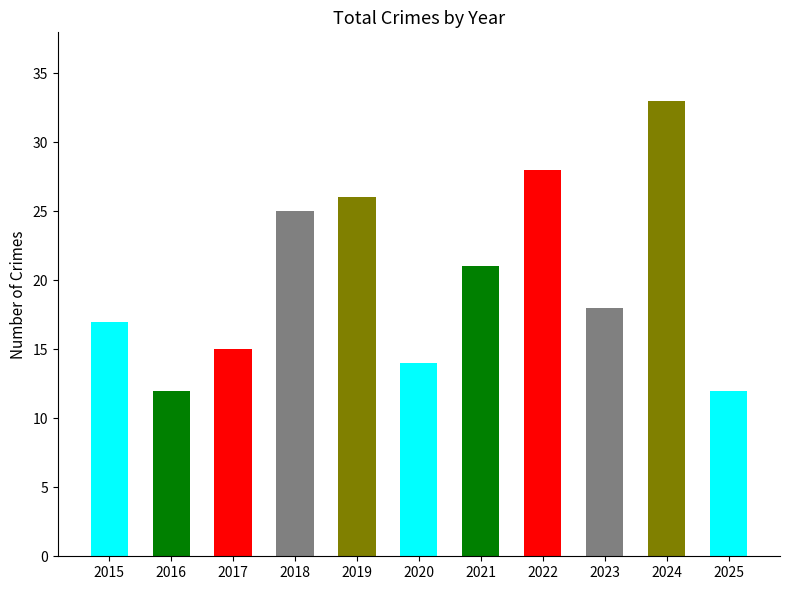

List the labels in order of value, smallest first.

2016, 2025, 2020, 2017, 2015, 2023, 2021, 2018, 2019, 2022, 2024